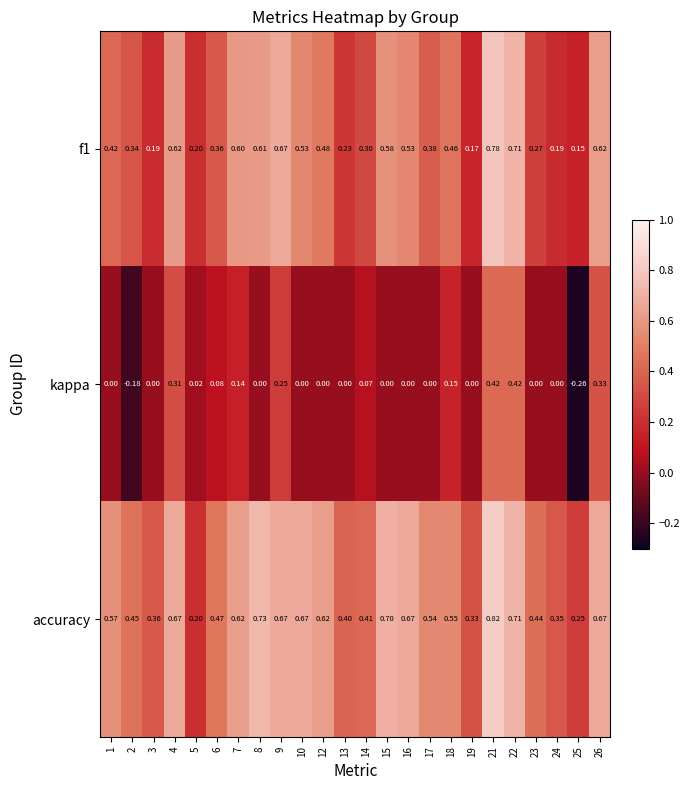

At which category does the chart reach its minimum across all series?

25